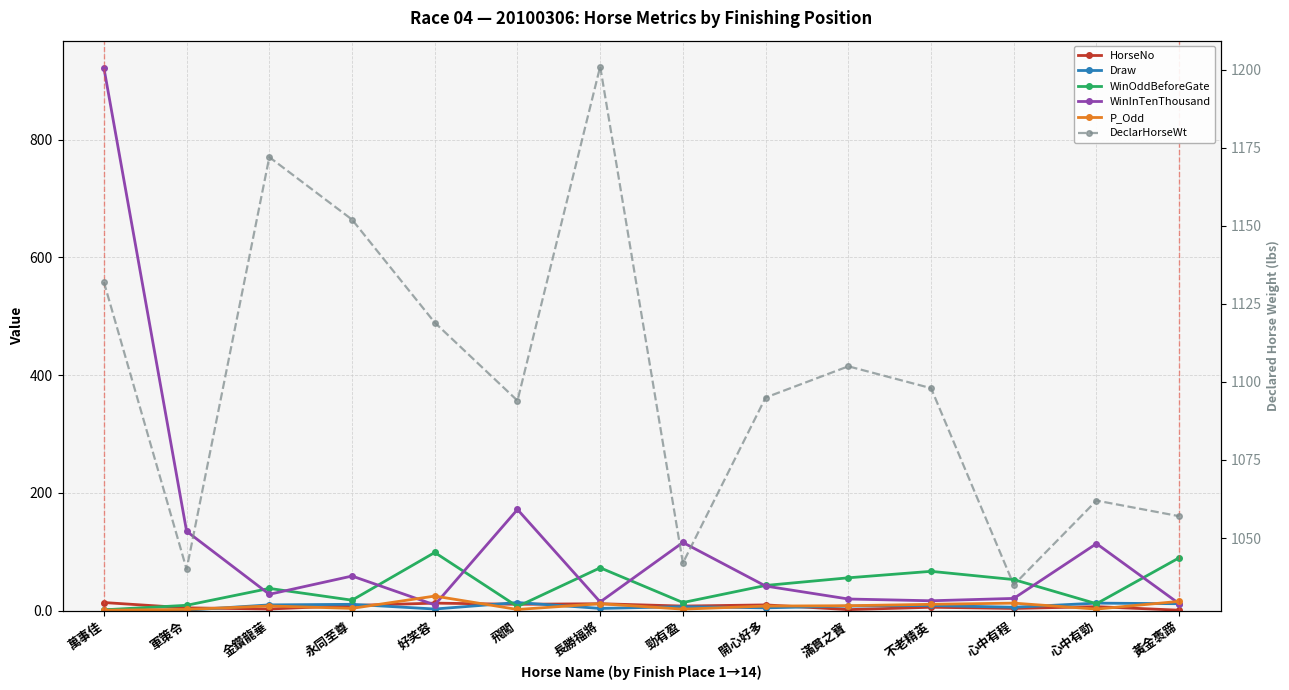

True or false: WinOddBeforeGate has more than 2 points higher than both neighbors.

True